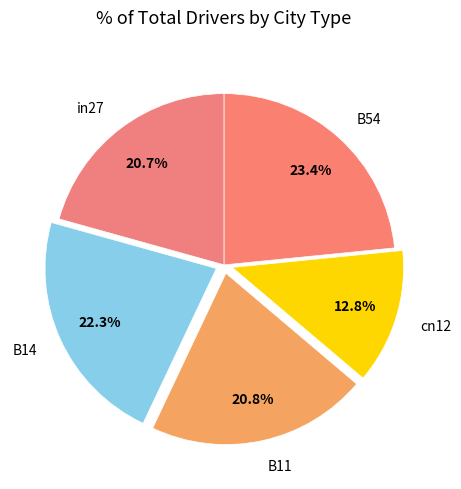

To the nearest percent, what is the difference between the largest and smallest slice percentages?

11%